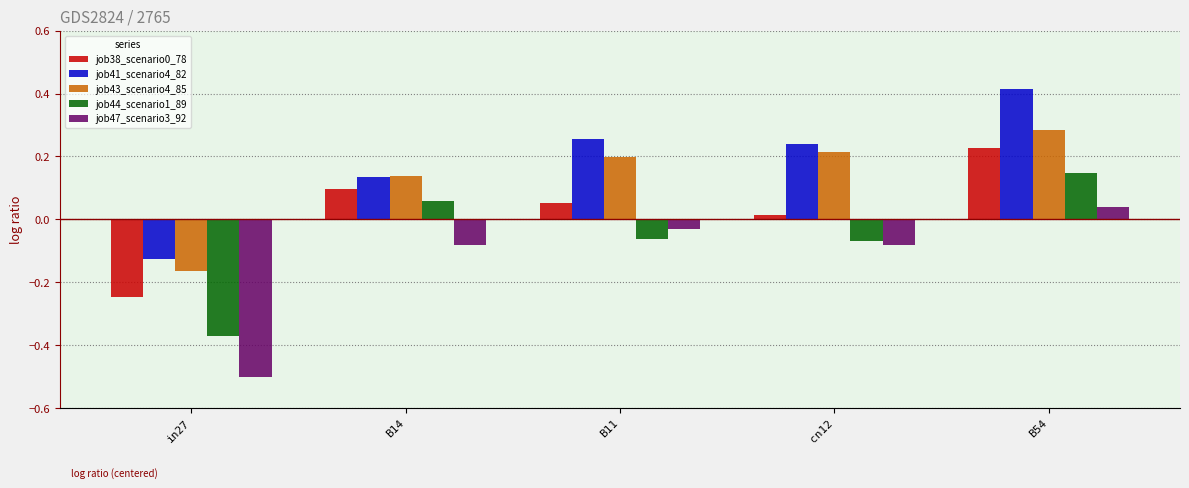

How many values in job44_scenario1_89 are above zero?

2